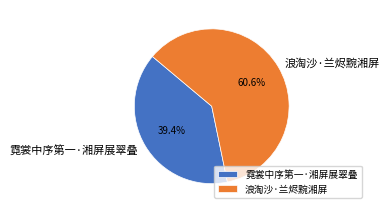

What is the ratio of the value at 浪淘沙·兰烬黦湘屏 to the value at 霓裳中序第一·湘屏展翠叠?

1.5